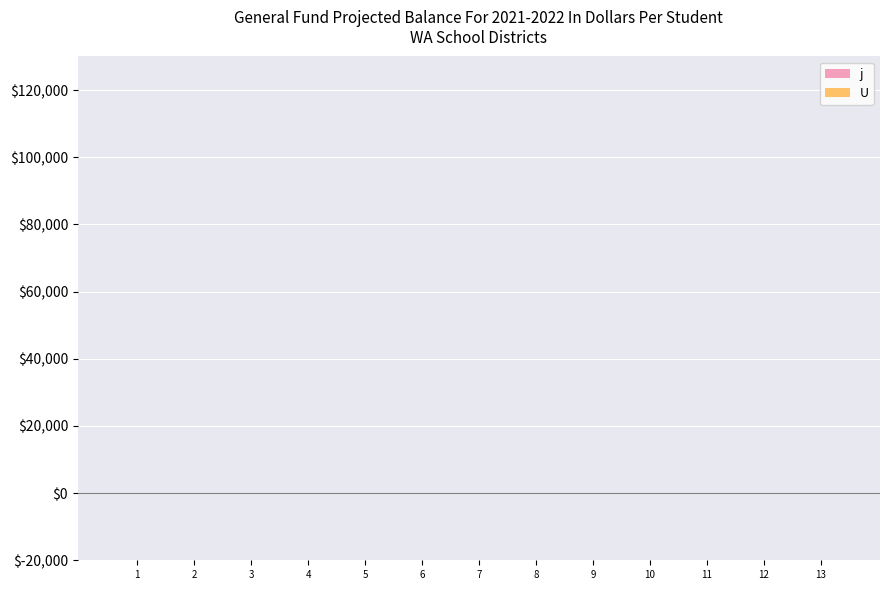

Reading left to right, what are all the values shown in this chart?

j: 1	2	3	4	5	6	7	8	9	10	11	12	13
U: 1	1	1	1	1	1	1	1	1	1	1	1	1